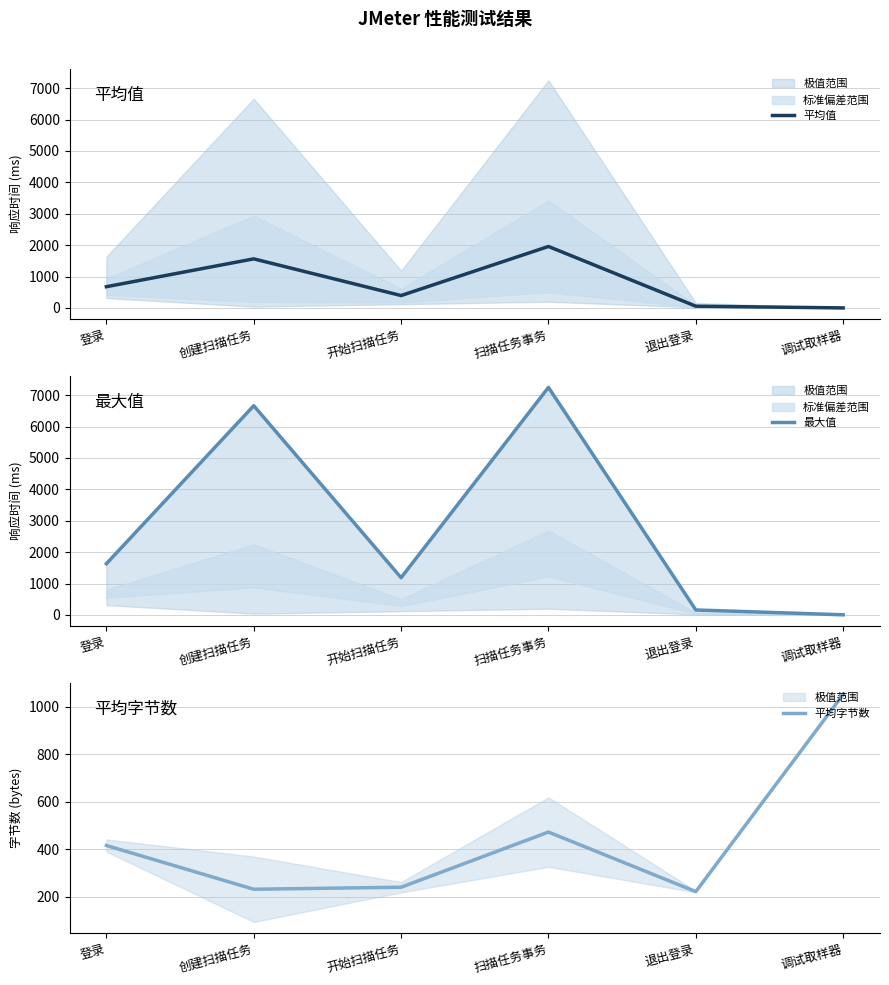

List the series in order of their peak value, highest first.

最大值, 平均值, 平均字节数